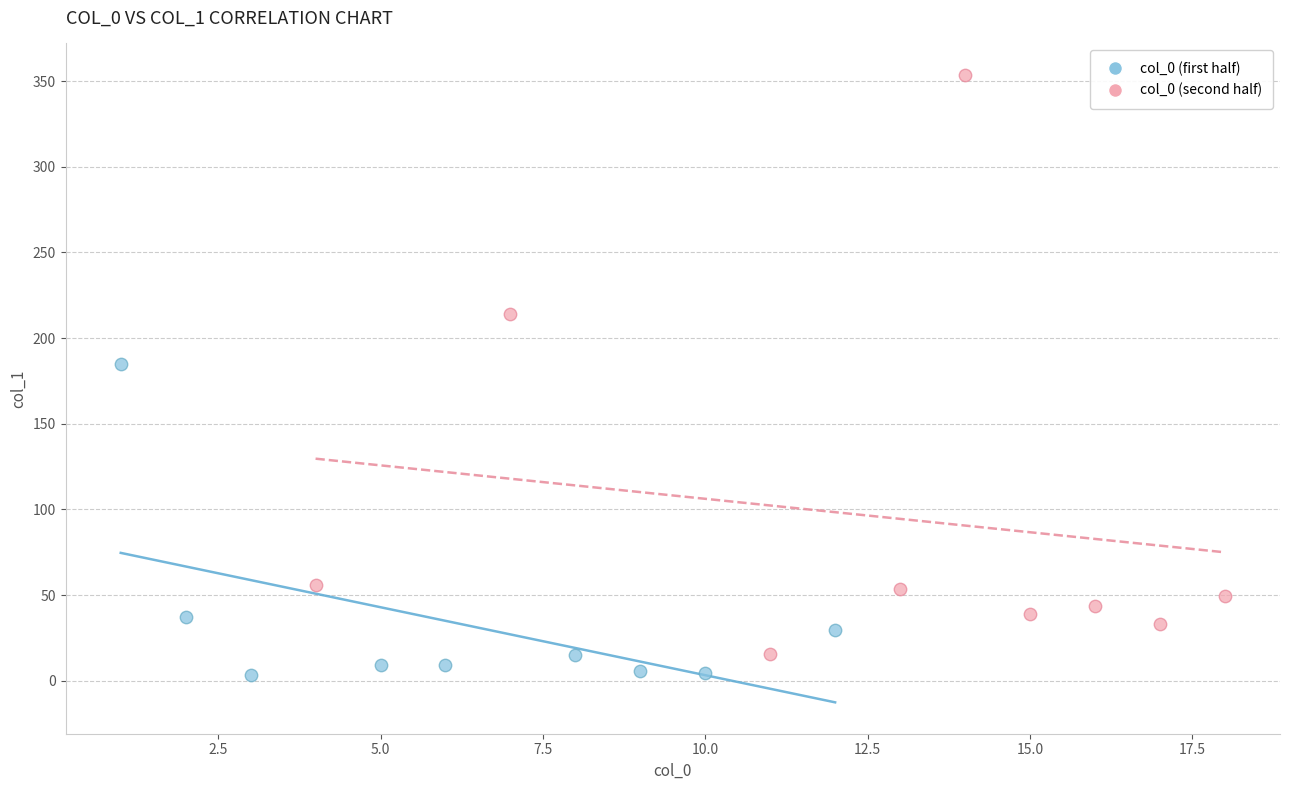

Which series has the widest spread of Y values?

col_0 (second half)